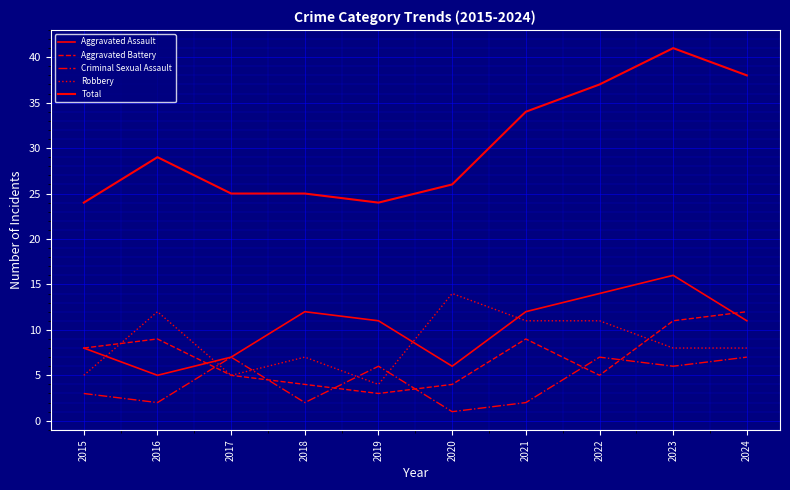

True or false: Total has a value of 15 at 2021.

False